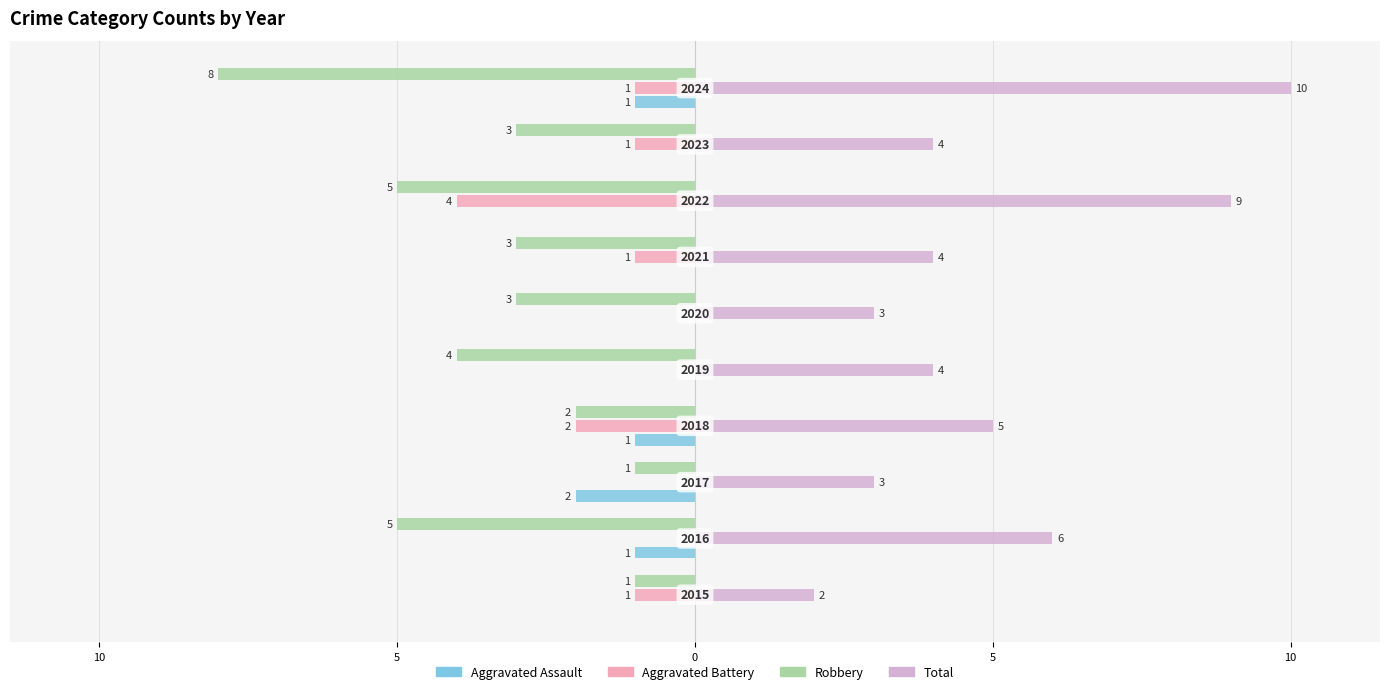

At how many categories does at least one series exceed 4?

4